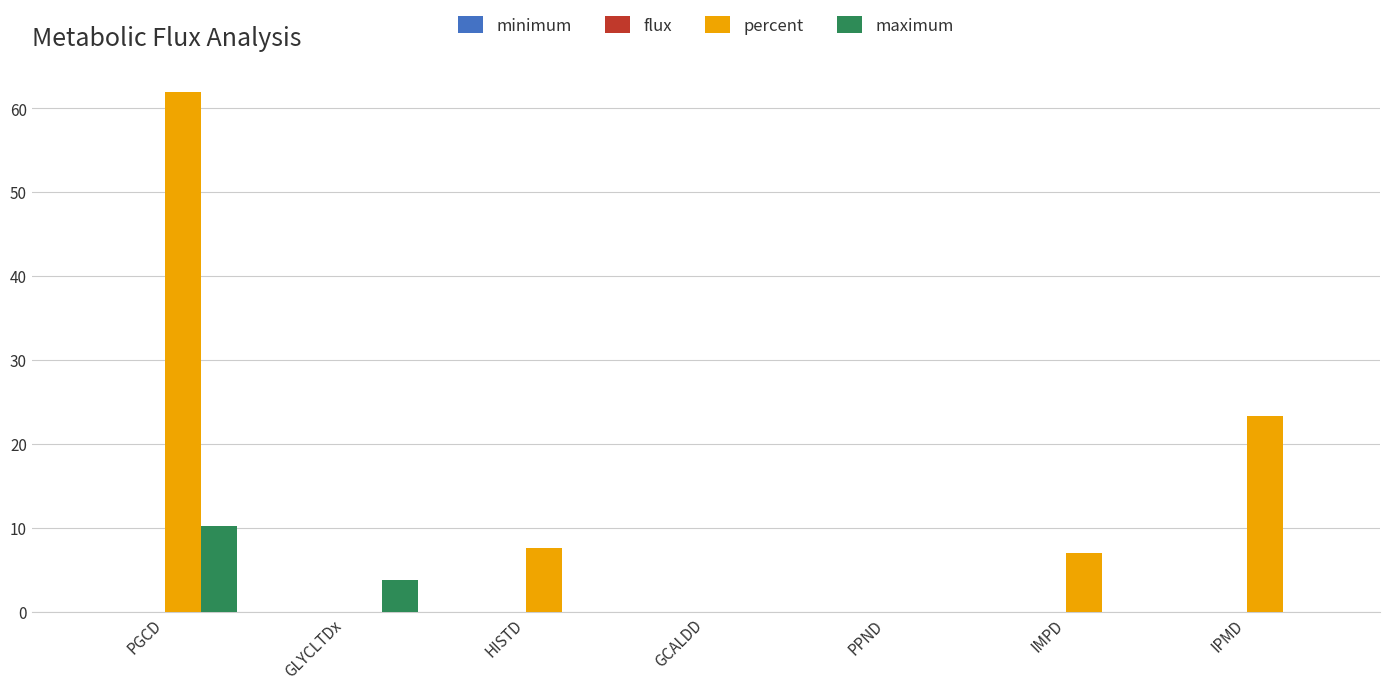

True or false: percent has a value of 0.0 at GCALDD.

True